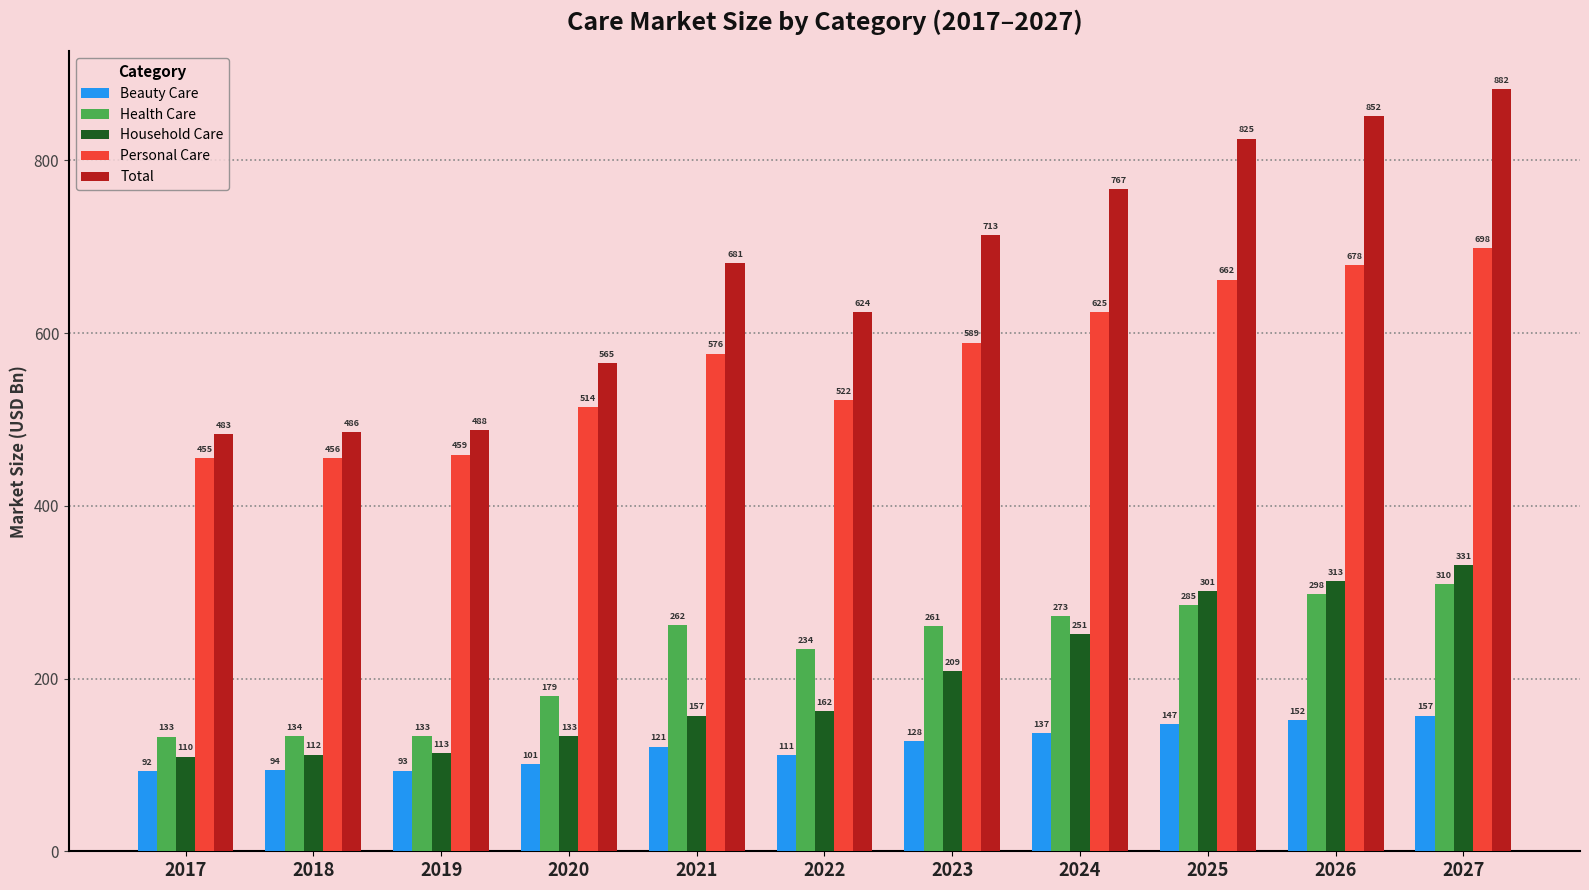

Is the value of Total at 2026 greater than the value of Household Care at 2027?

Yes